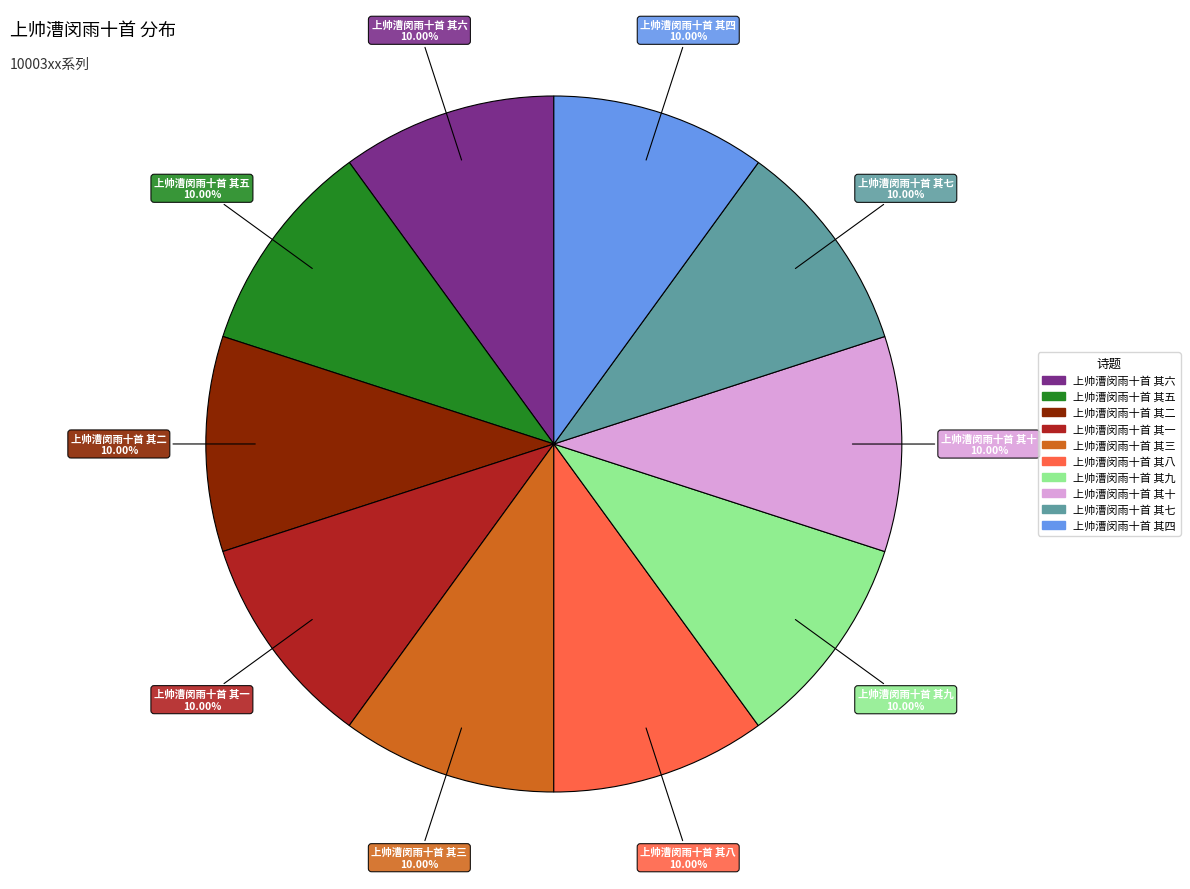

Is there a majority slice in this chart?

No